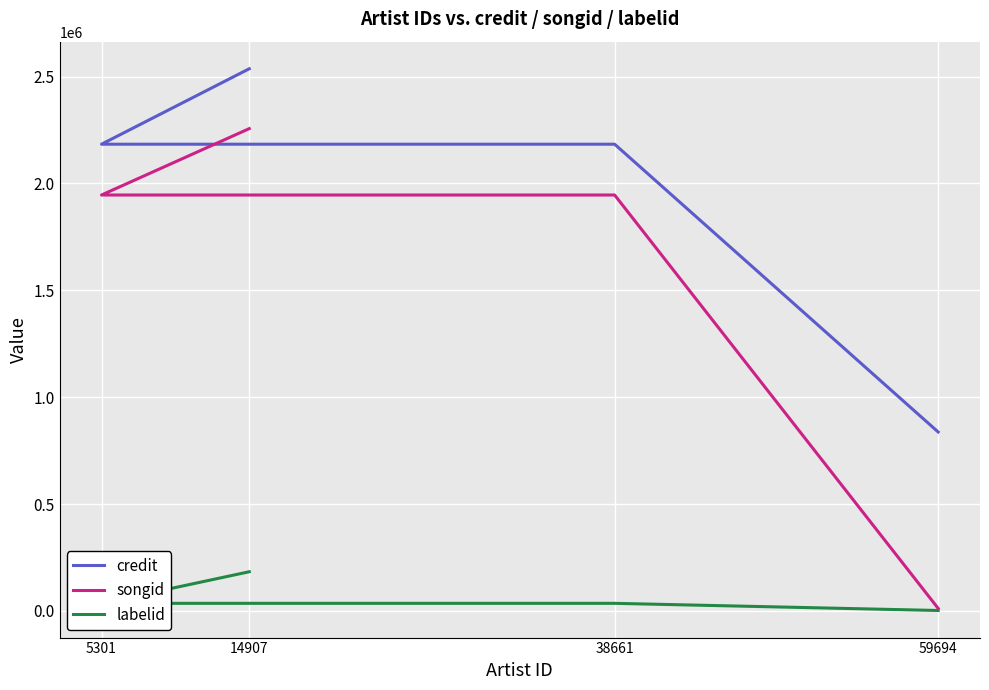

True or false: songid has more than 0 points higher than both neighbors.

False